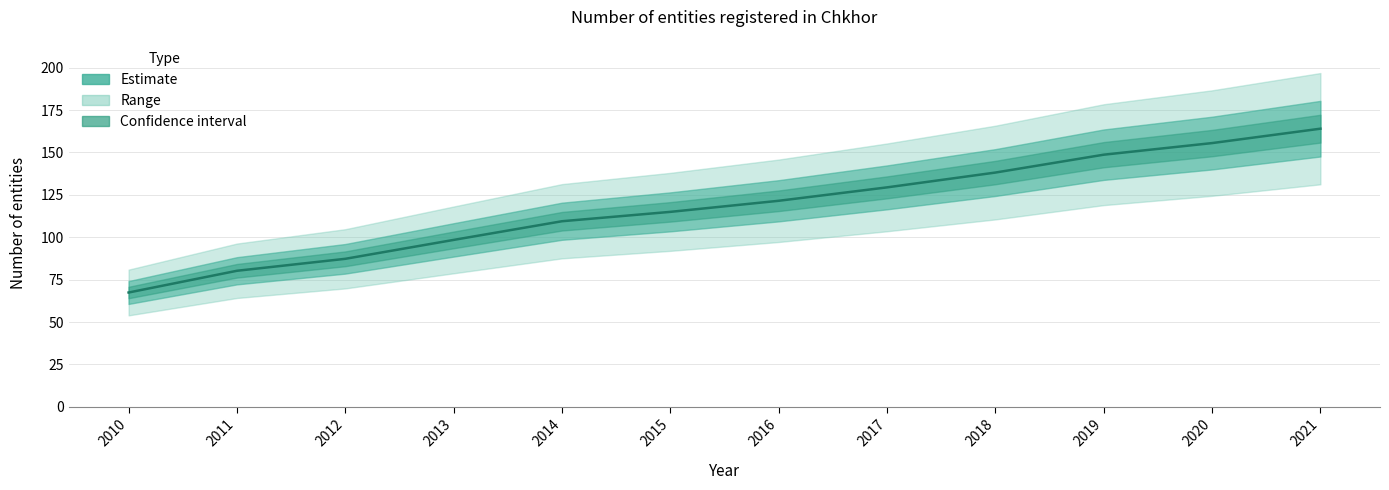

Reading right to left, what are all the values shown in this chart?

2021=164.0	2020=155.5	2019=148.7	2018=138.1	2017=129.4	2016=121.5	2015=115.0	2014=109.4	2013=98.4	2012=87.3	2011=80.2	2010=67.4